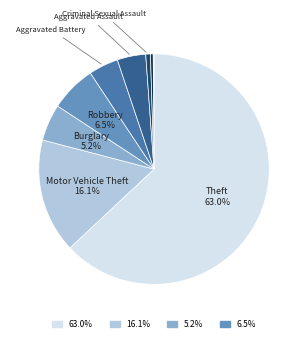

Which slice represents more than half of the pie?

Theft